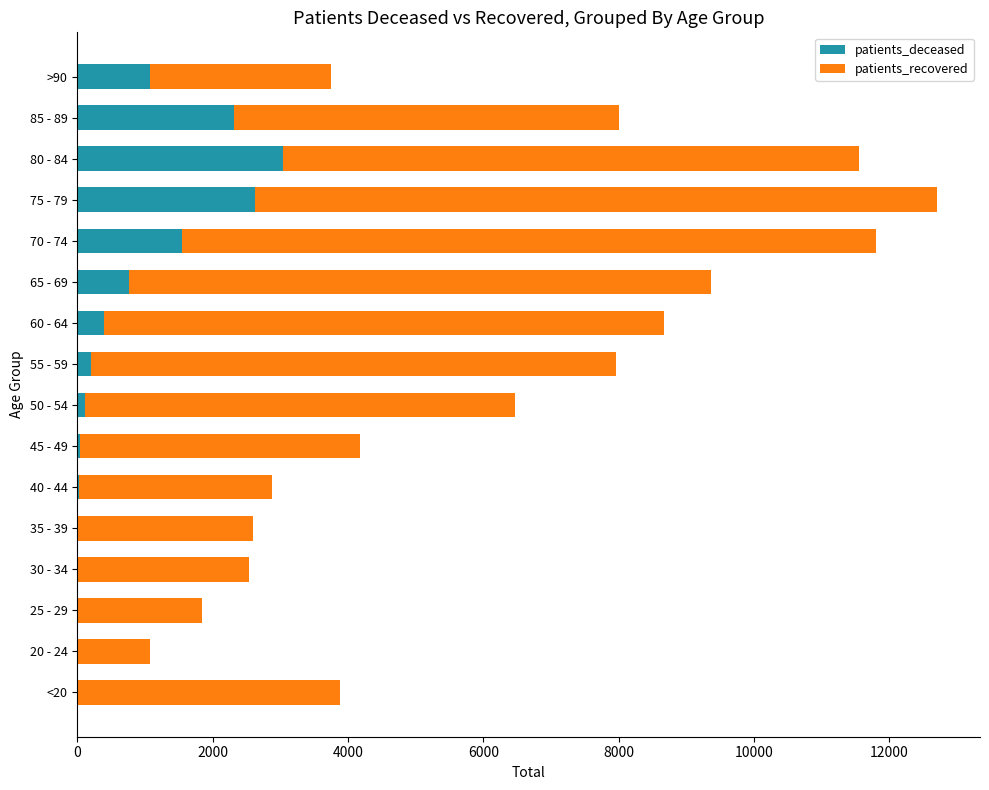

At which category is the sum across all series the highest?

75 - 79